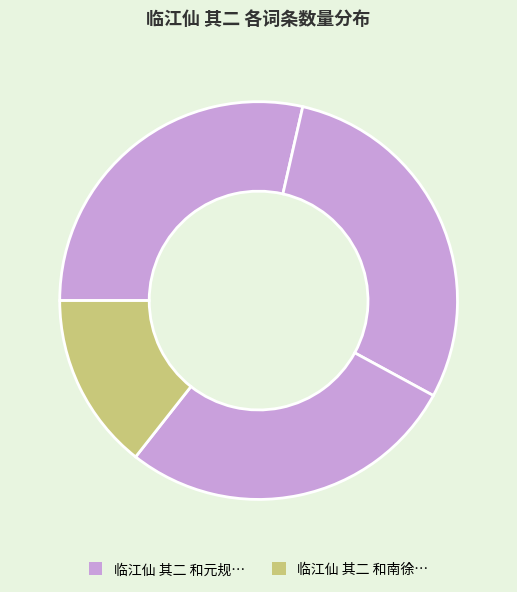

How many segments does this pie chart have?

4